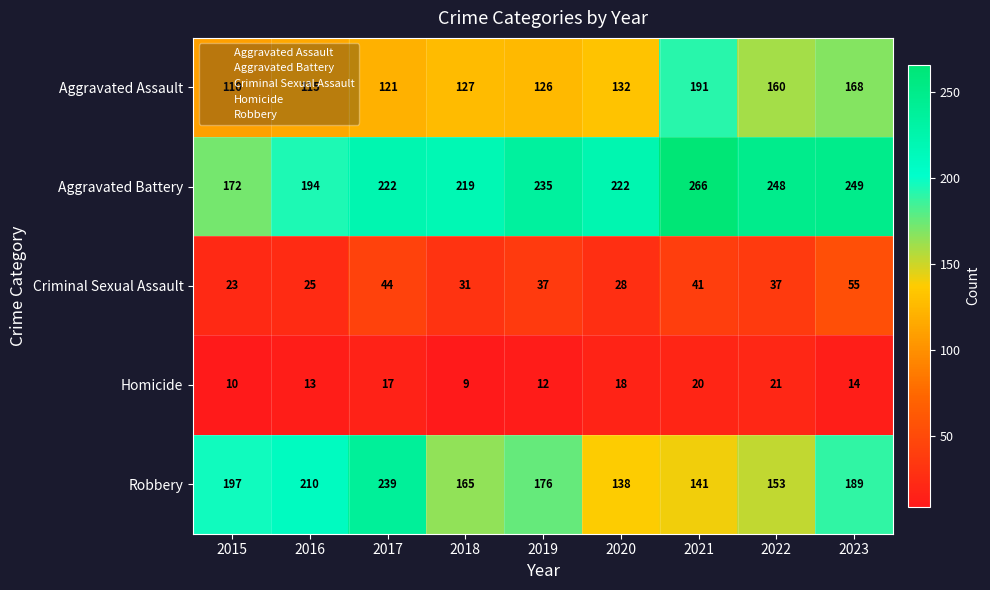

What is the difference between the second highest and second lowest values in the Homicide series?

10